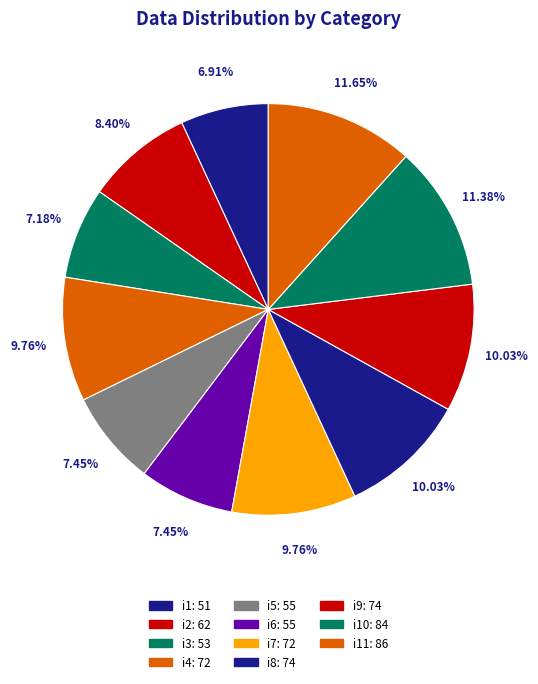

Rank the categories by value from highest to lowest.

i11, i10, i8, i9, i4, i7, i2, i5, i6, i3, i1